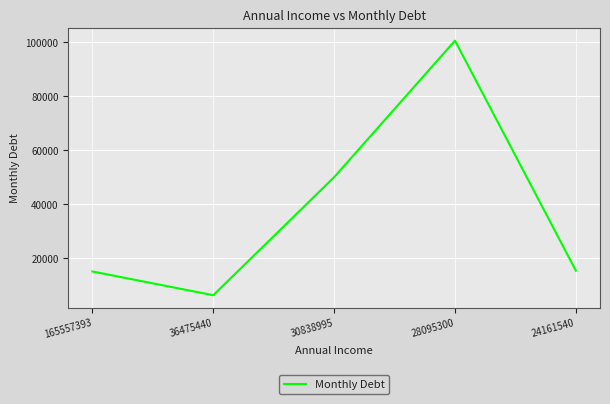

At which category does the chart reach its minimum across all series?

36475440